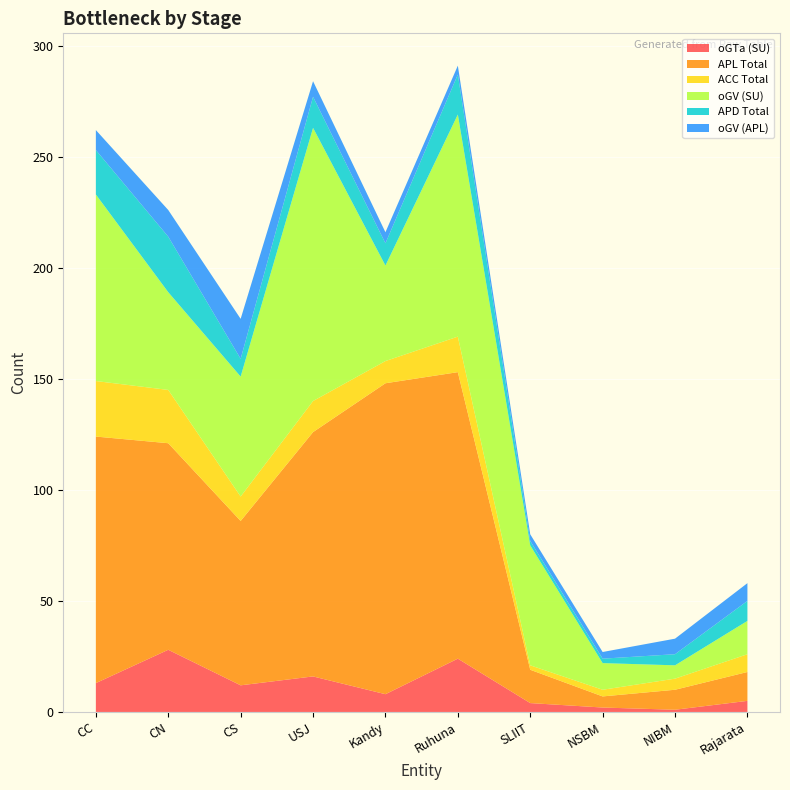

Reading right to left, what are all the values shown in this chart?

oGTa (SU): 5	1	2	4	24	8	16	12	28	13
APL Total: 13	9	5	15	129	140	110	74	93	111
ACC Total: 8	5	3	2	16	10	14	11	24	25
oGV (SU): 15	6	12	54	100	43	123	54	44	84
APD Total: 9	5	2	2	18	10	14	8	25	20
oGV (APL): 8	7	3	3	4	5	7	18	12	9